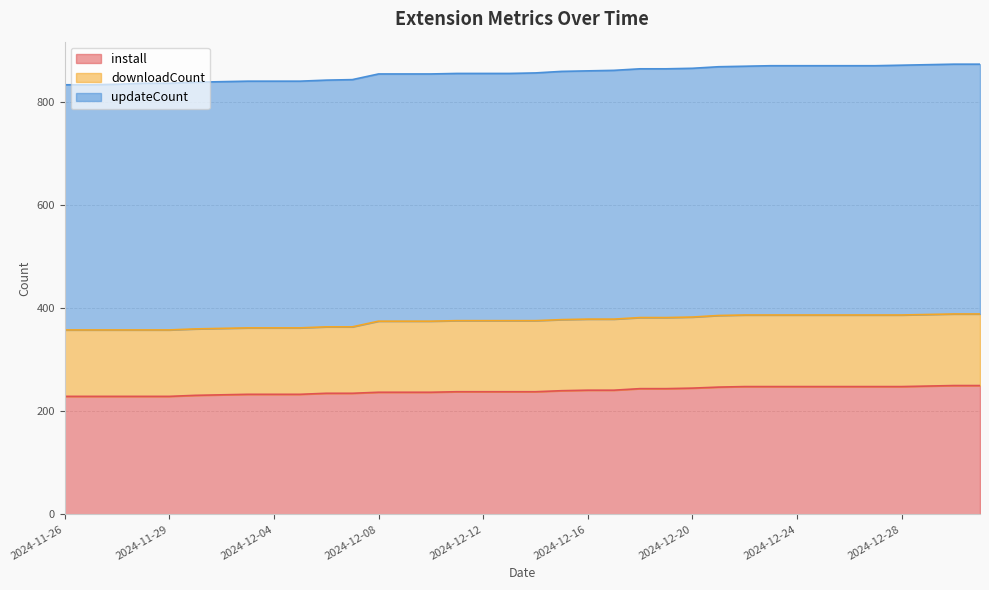

True or false: downloadCount and install cross at least once.

False